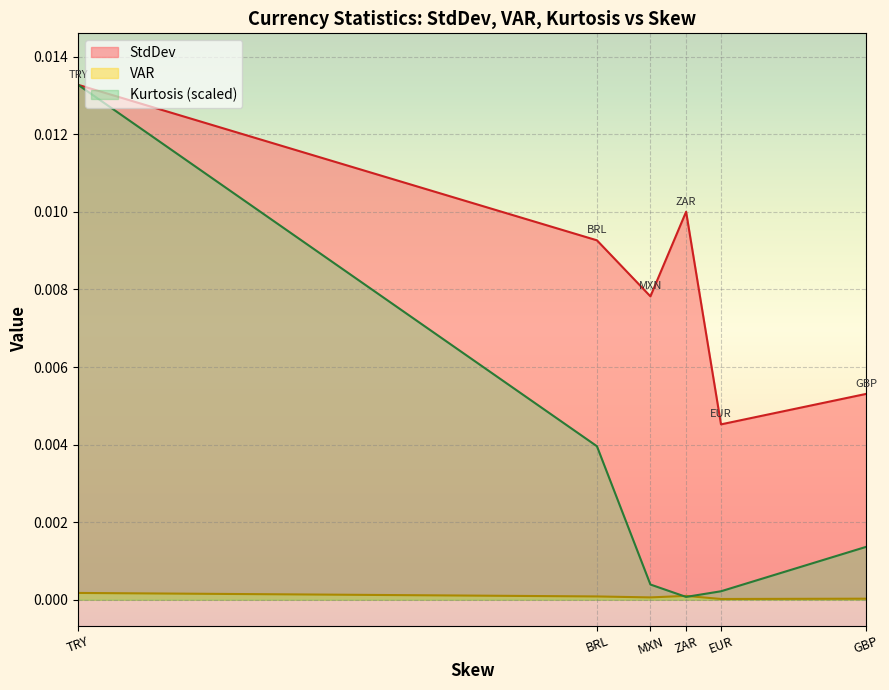

Is the value of Kurtosis at MXN greater than the value of StdDev at EUR?

No